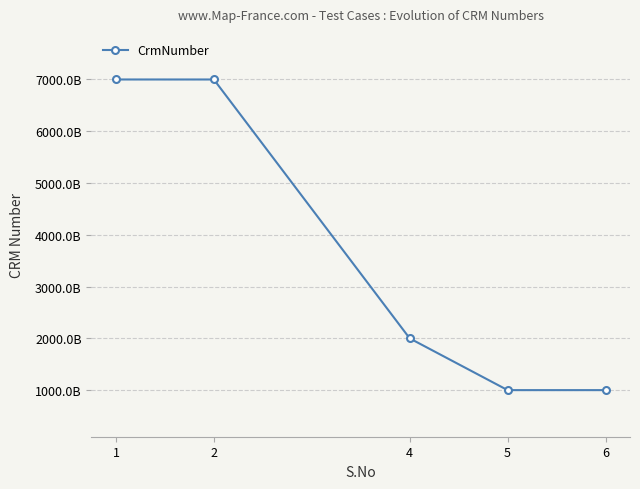

Reading left to right, what are all the values shown in this chart?

7000216273	7000087041	2000036529	1000193005	1000157657